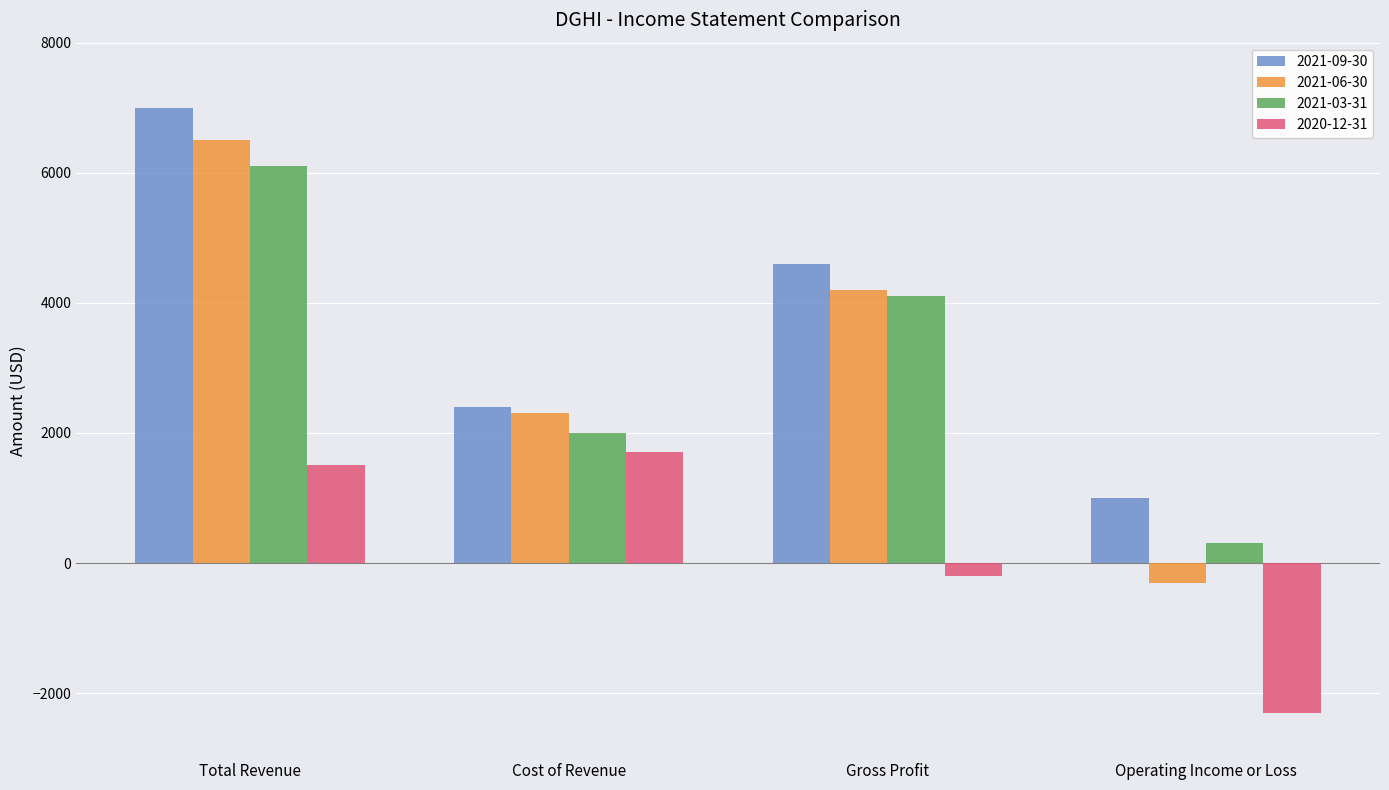

At which label is 2020-12-31 closest to -300?

Gross Profit